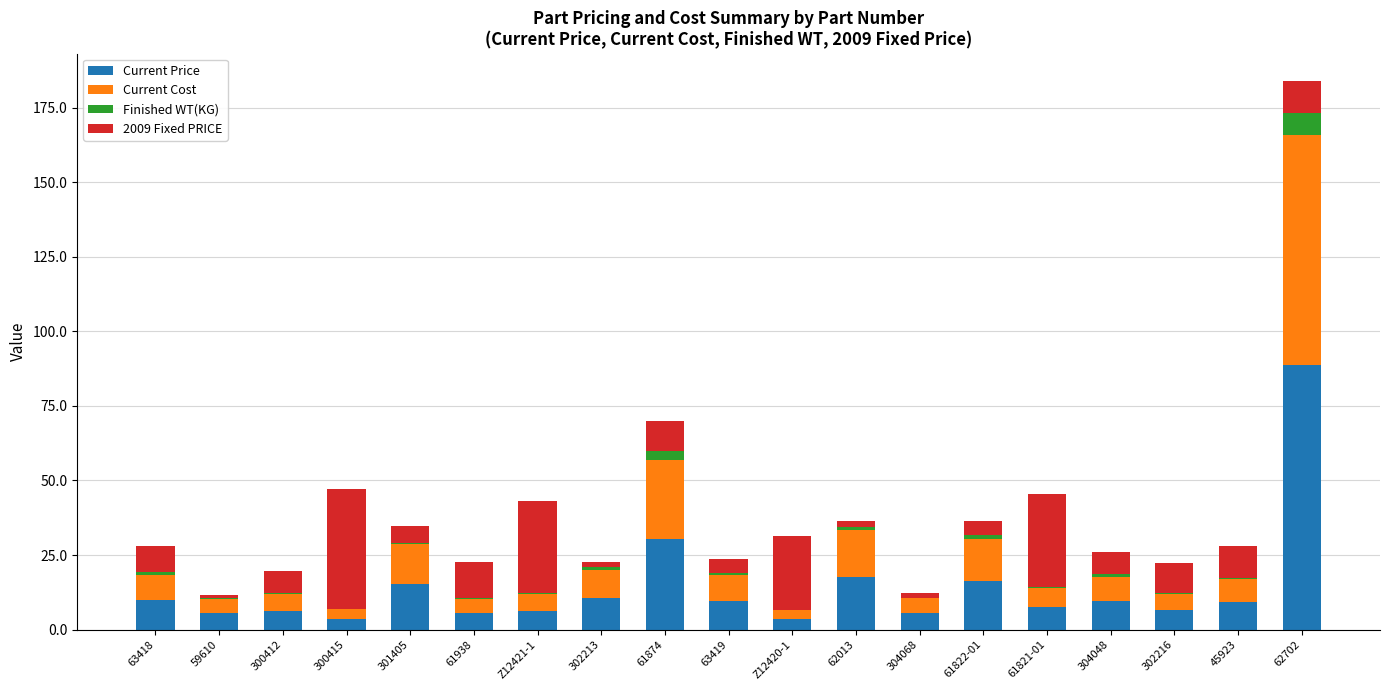

At which category is the sum across all series the highest?

62702